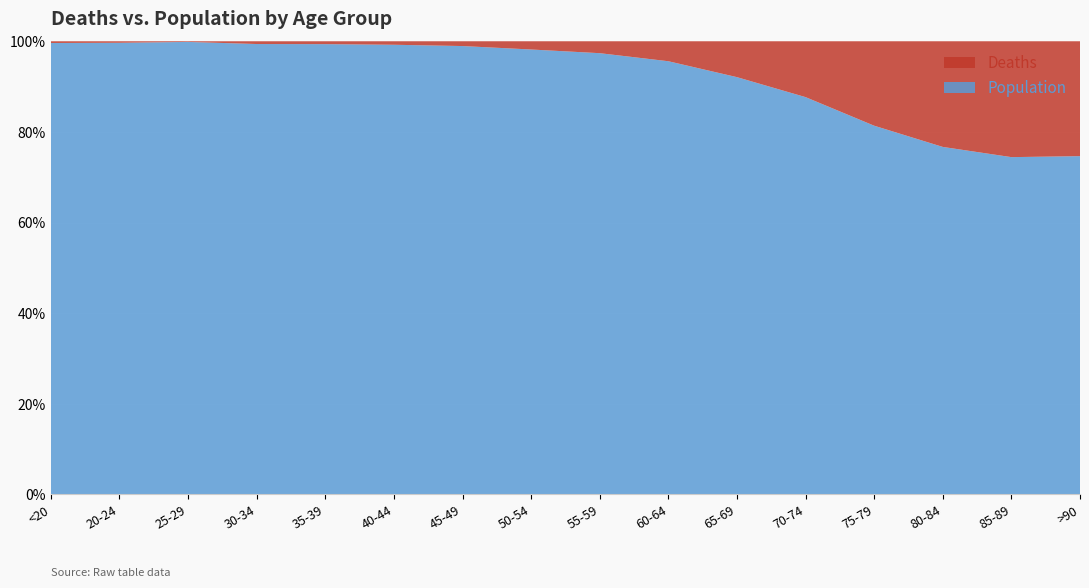

Reading right to left, transcribe all the data shown in this chart.

Deaths: 1224	2548	3273	2848	1690	850	426	227	126	47	24	18	17	3	4	18
Population: 3604	7417	10764	12434	12018	9883	9236	8400	6803	4396	3078	2814	2765	2038	1191	4641